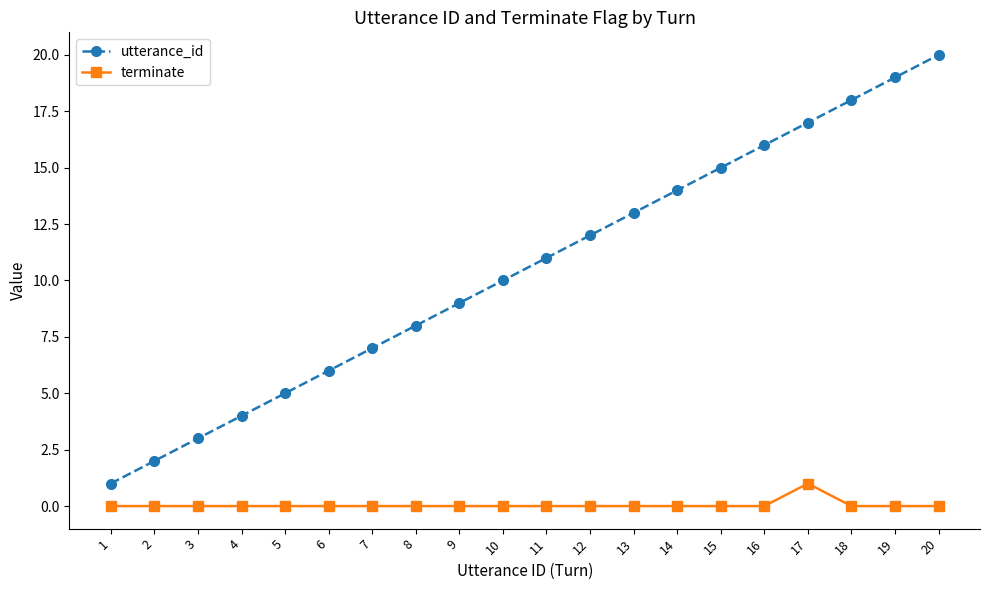

What is the sum of all utterance_id values?

210